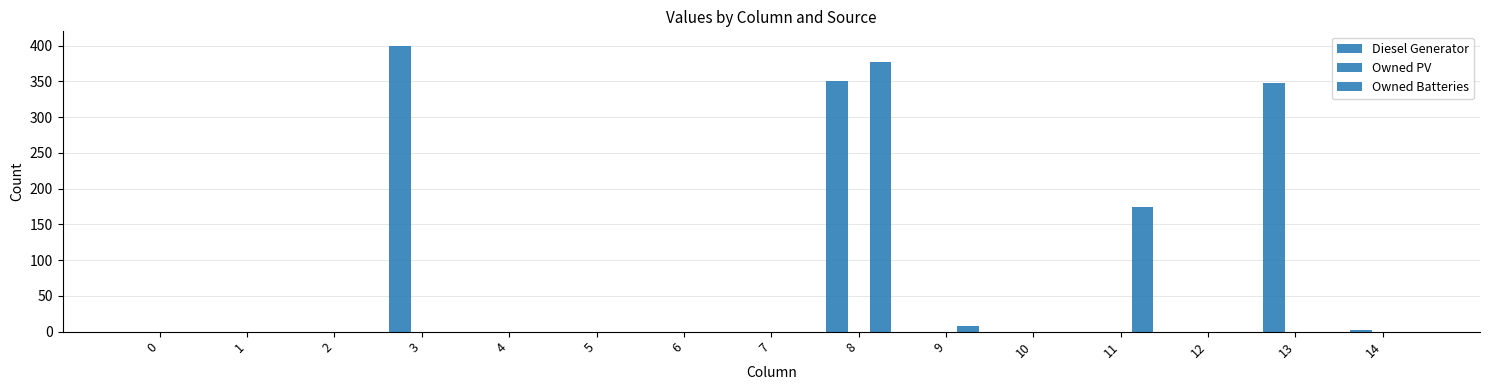

List the series in order of their peak value, lowest first.

Owned PV, Owned Batteries, Diesel Generator